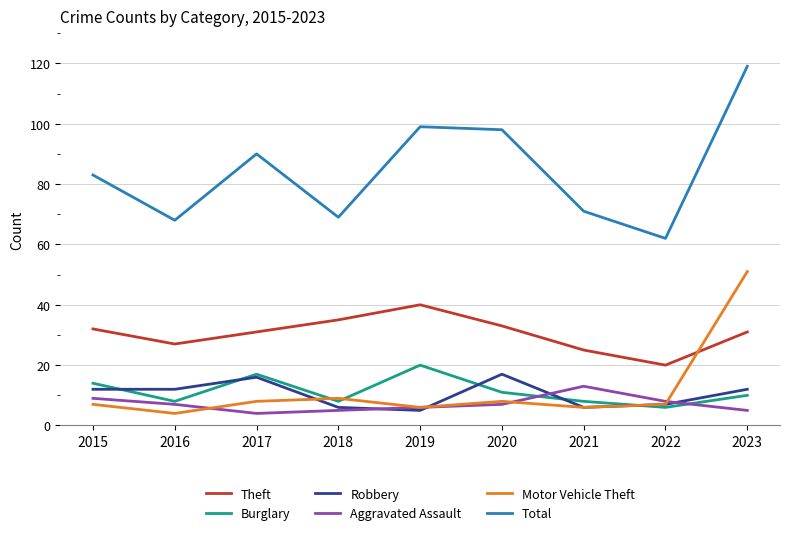

Does the chart display data point markers on the line(s)?

No